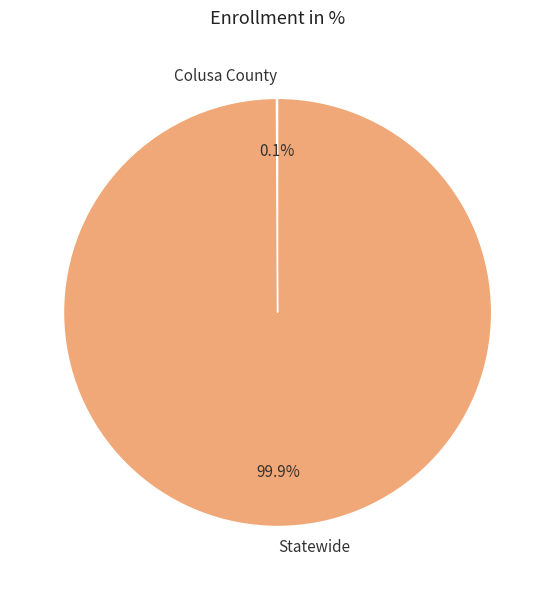

What percentage is the Statewide slice, to the nearest percent?

100%